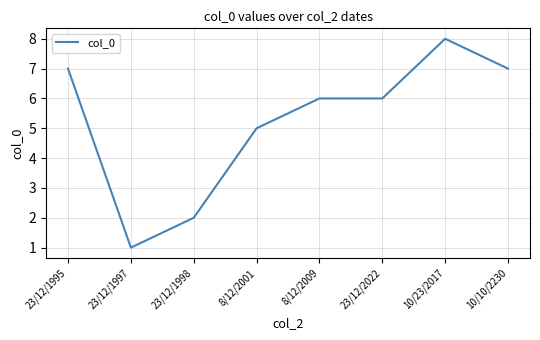

True or false: the data shows 6 at 23/12/2022.

True